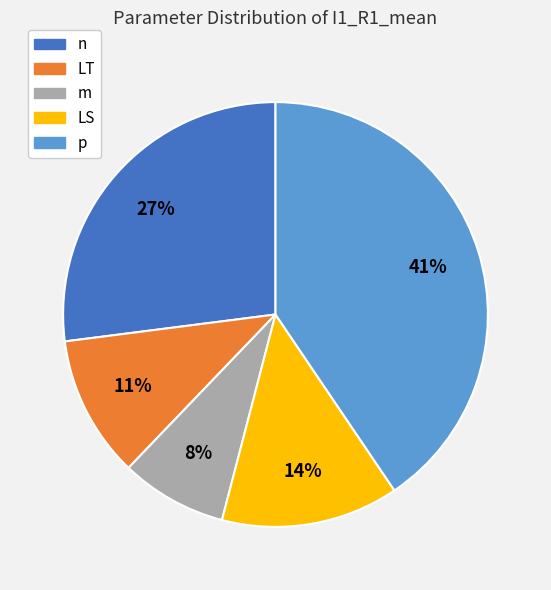

What is the largest slice in the pie chart?

p